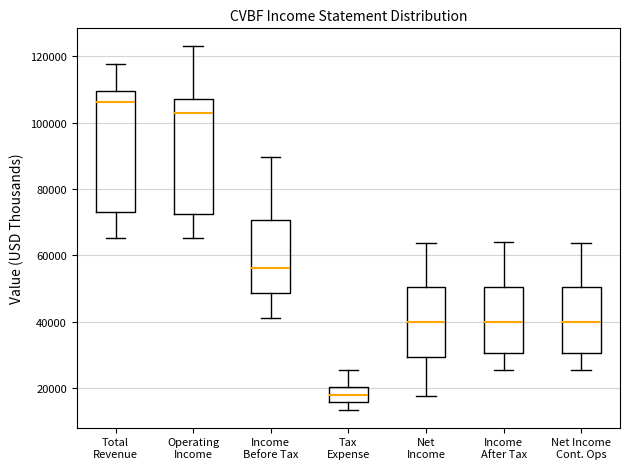

Where does the median line of the box for Net Income sit on the y-axis? The values are not printed on the chart, so give them approximately, as read against the axis.

40000